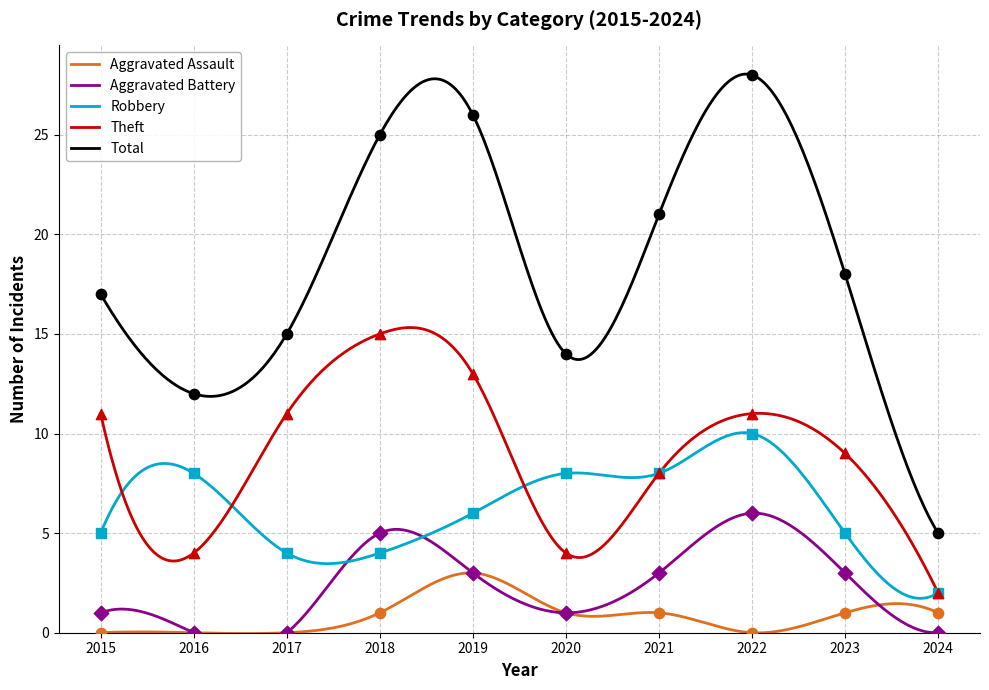

Is the value of Aggravated Assault at 2015 greater than the value of Theft at 2020?

No